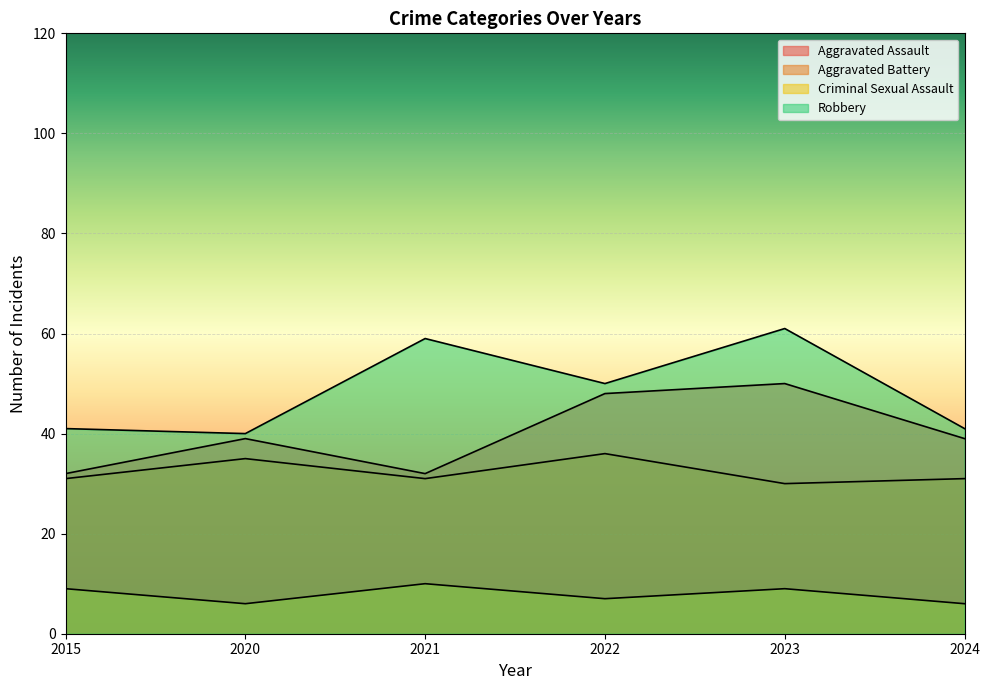

What is the difference between the maximum and minimum values in the Aggravated Assault series?

18